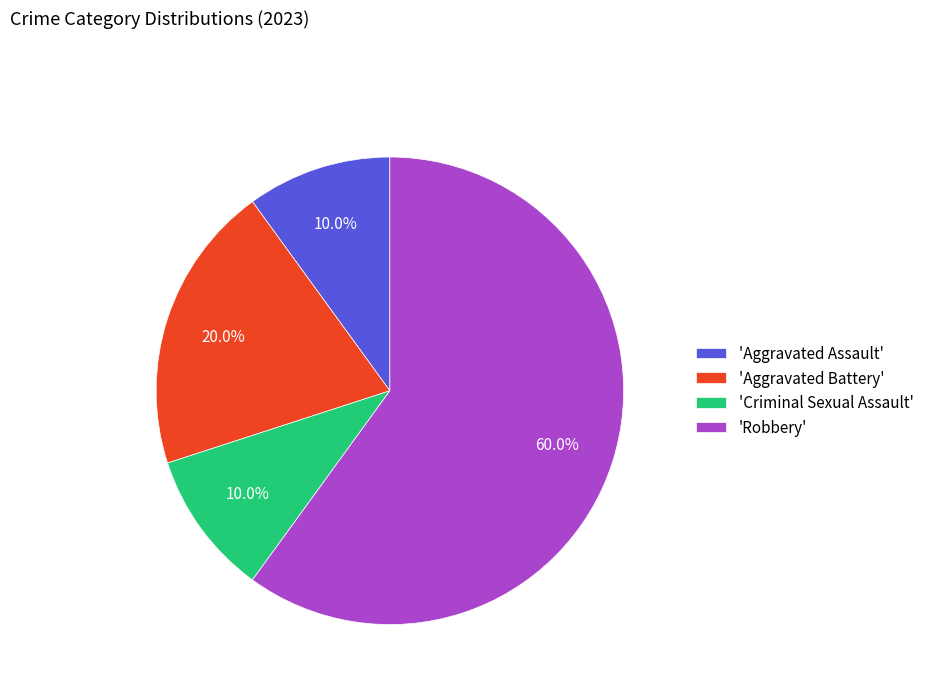

What portion of the pie excludes 'Robbery'?

40.0%